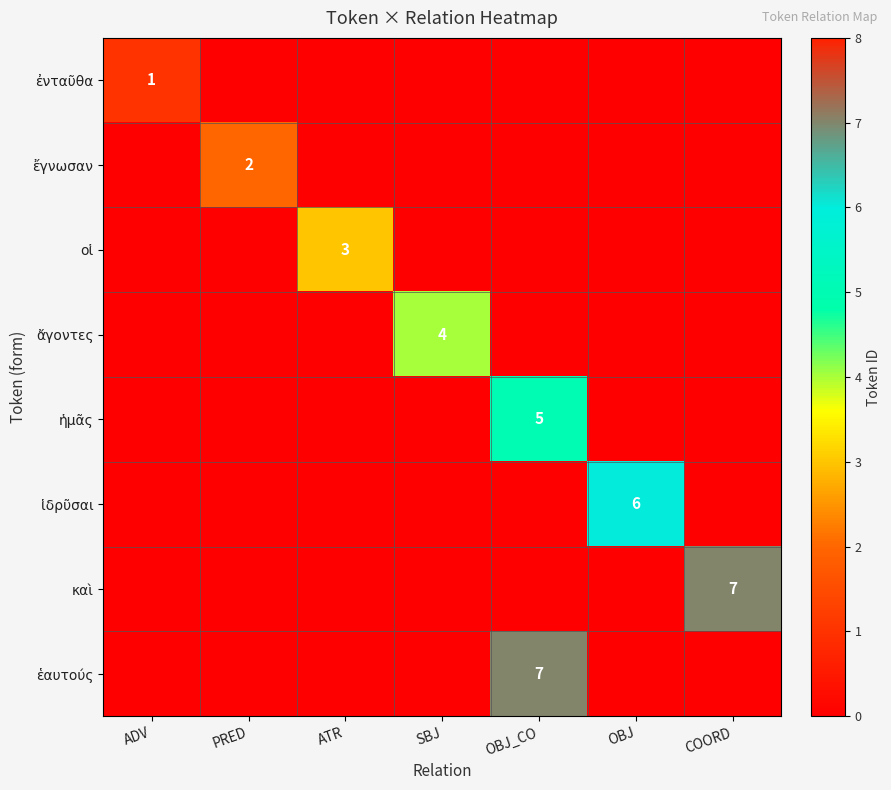

The value of οἱ at ATR is 3. True or false?

True